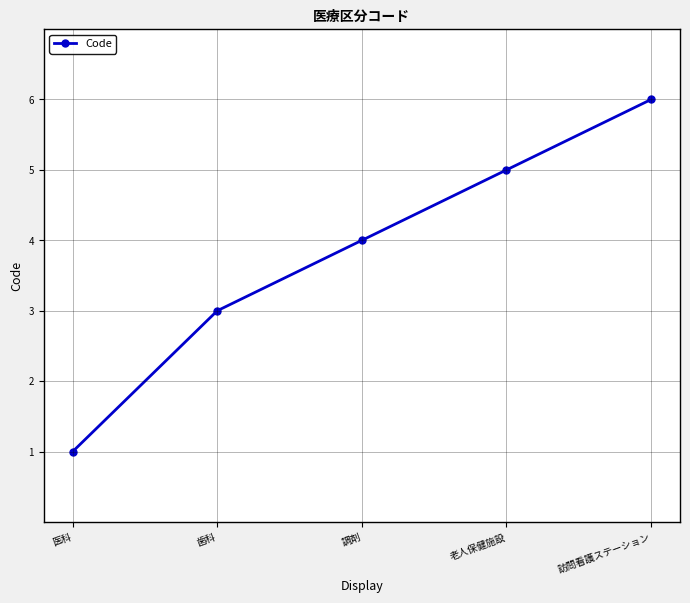

At which label is the value closest to 3?

歯科